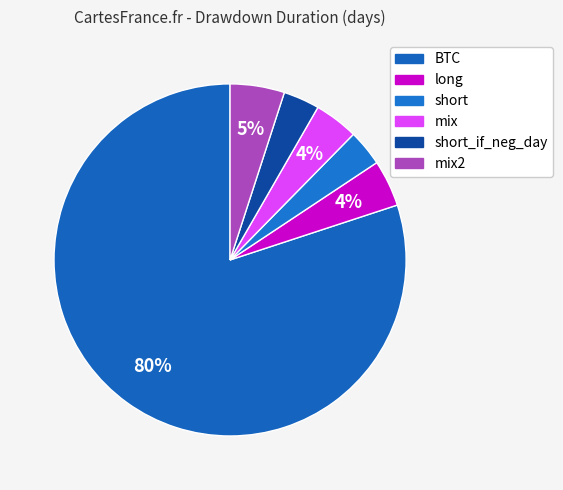

To the nearest percent, what percentage of the pie is short_if_neg_day?

3%